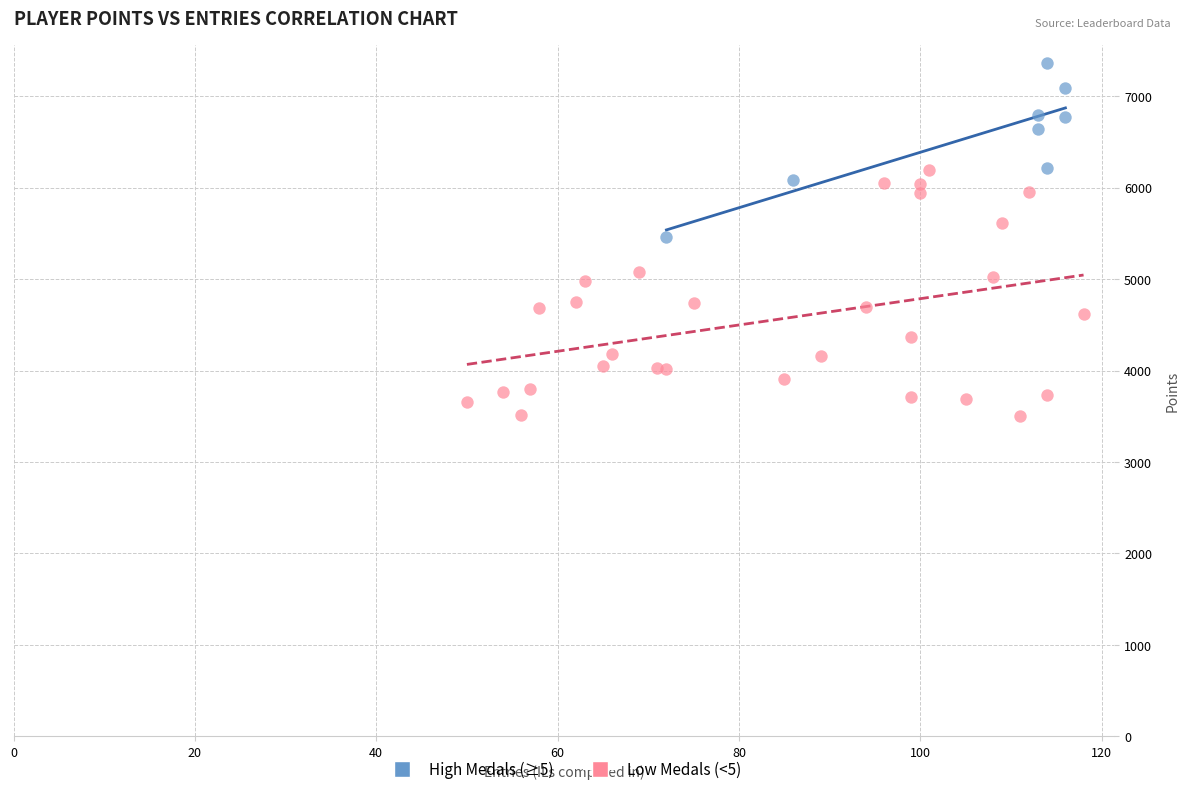

Which series reaches the maximum Y coordinate?

High Medals (≥5)